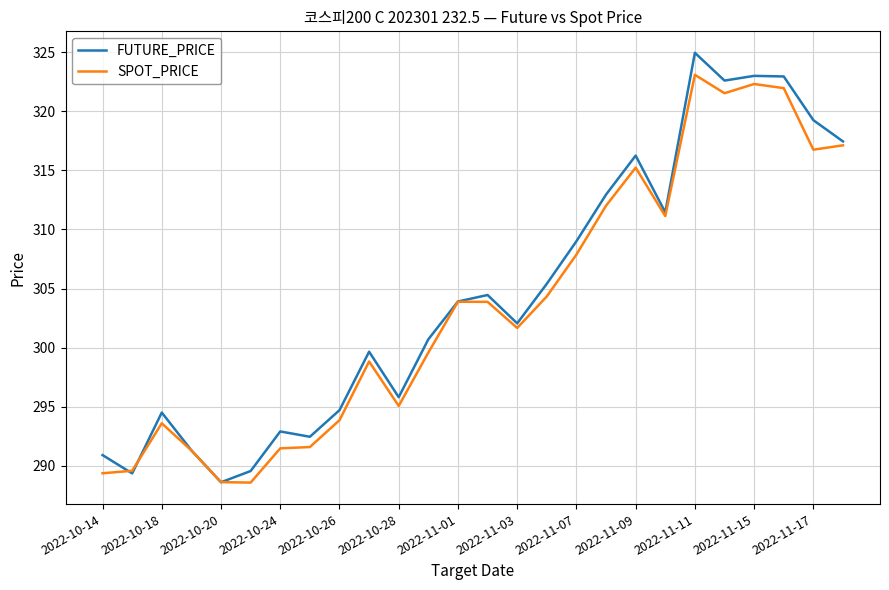

What is the minimum value for SPOT_PRICE?

288.6